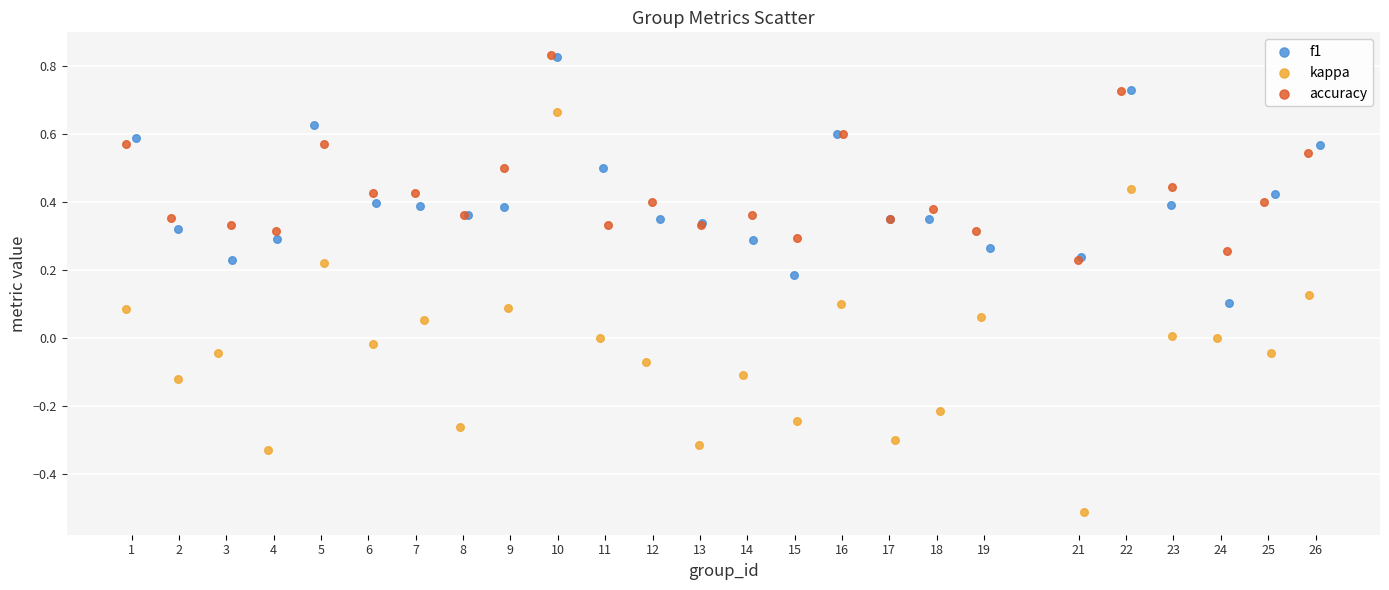

Which series has the largest Y range (max minus min)?

kappa